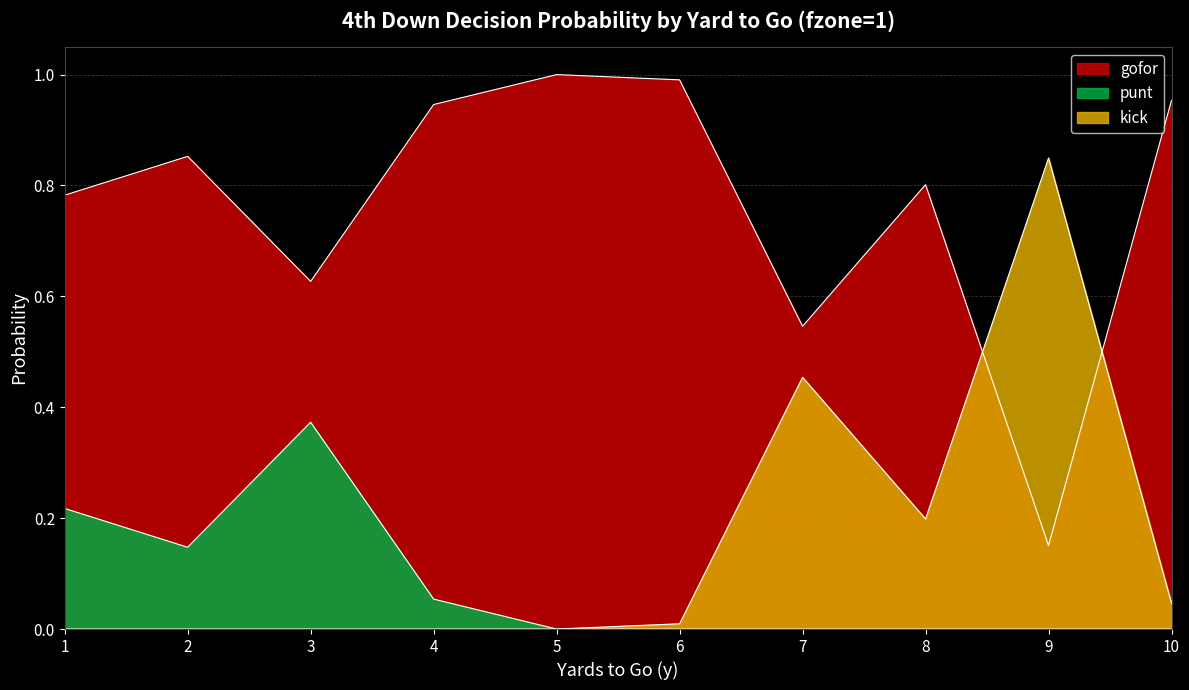

Which series has the widest spread of values?

gofor